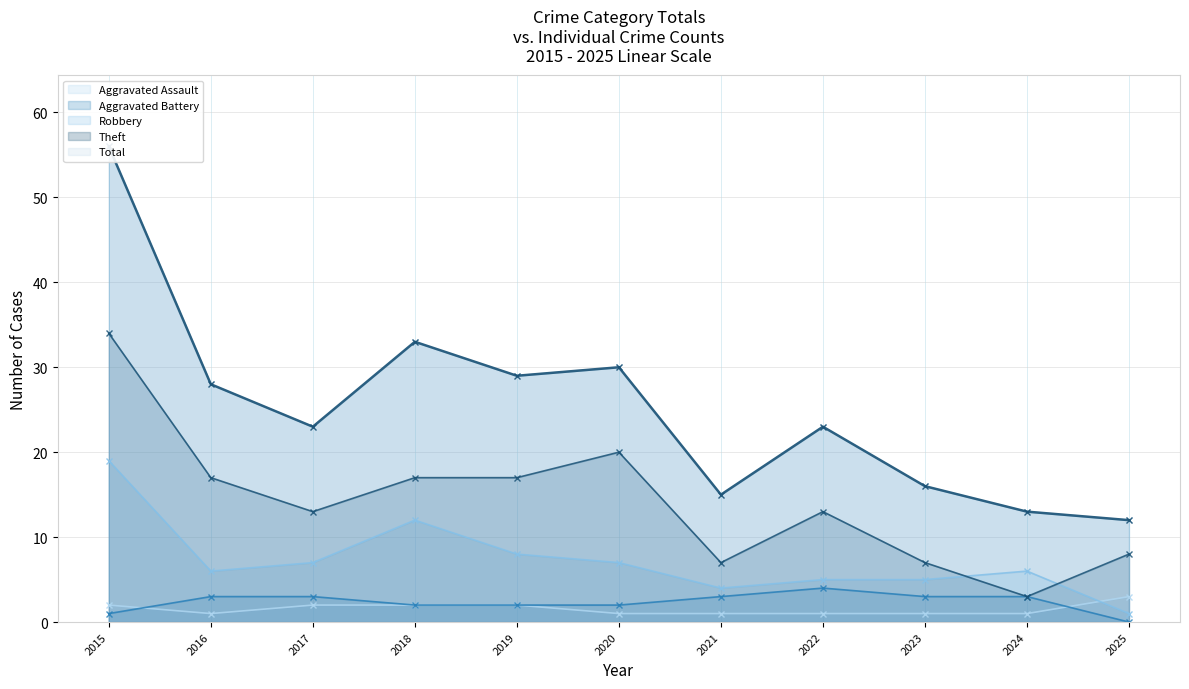

At 2015, list the series in order from largest to smallest.

Total, Theft, Robbery, Aggravated Assault, Aggravated Battery